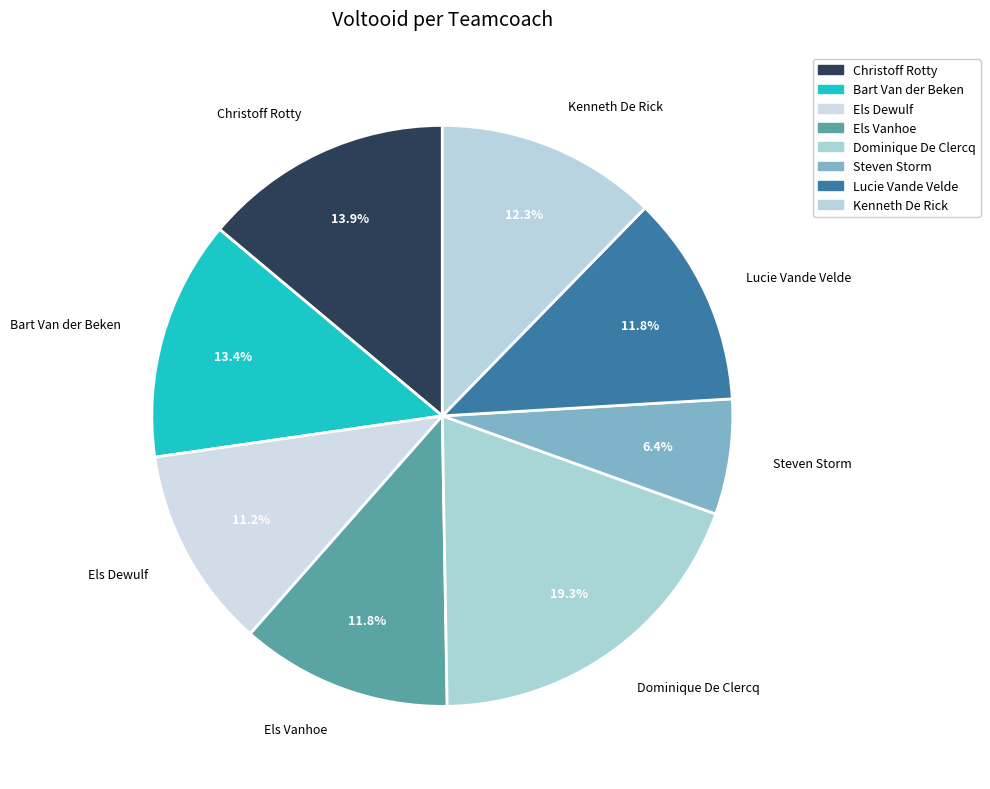

Which category has the biggest portion of the pie?

Dominique De Clercq